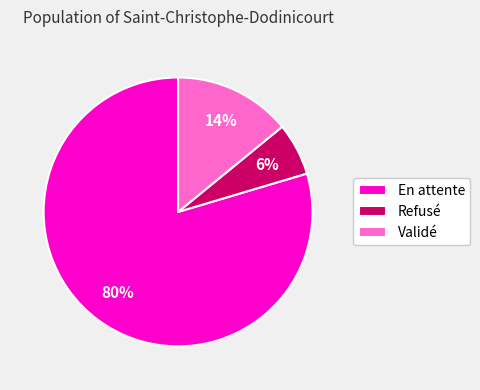

How many slices are in this pie chart?

3